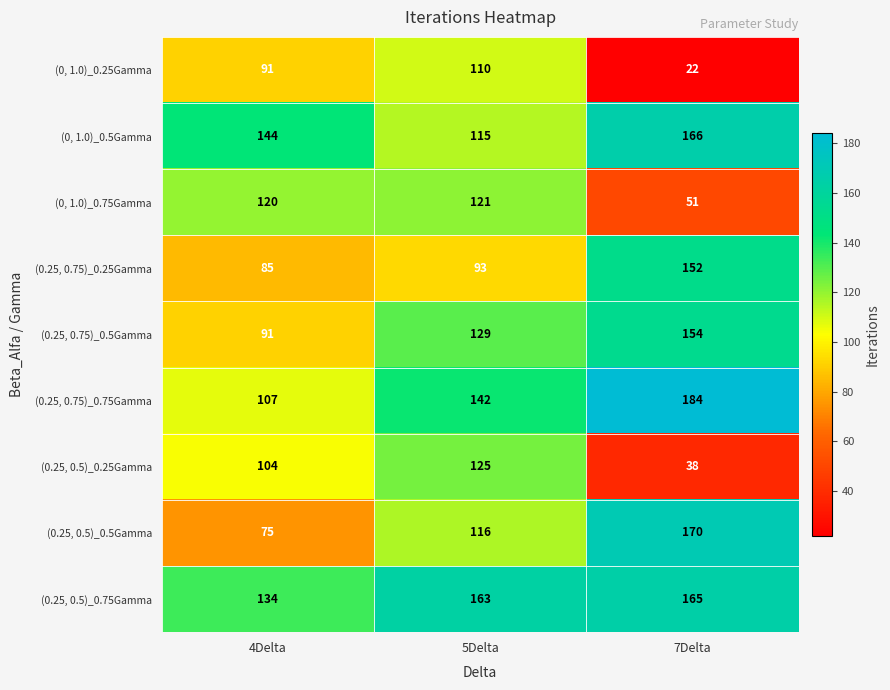

What is the average value of the (0.25, 0.5)_0.25Gamma series?

89